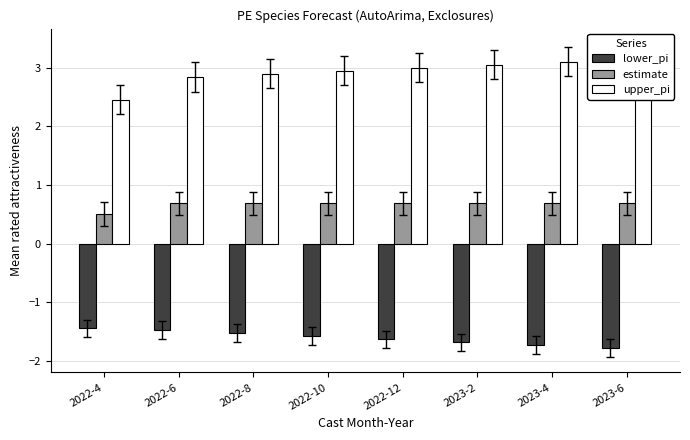

How many groups of bars are there?

8